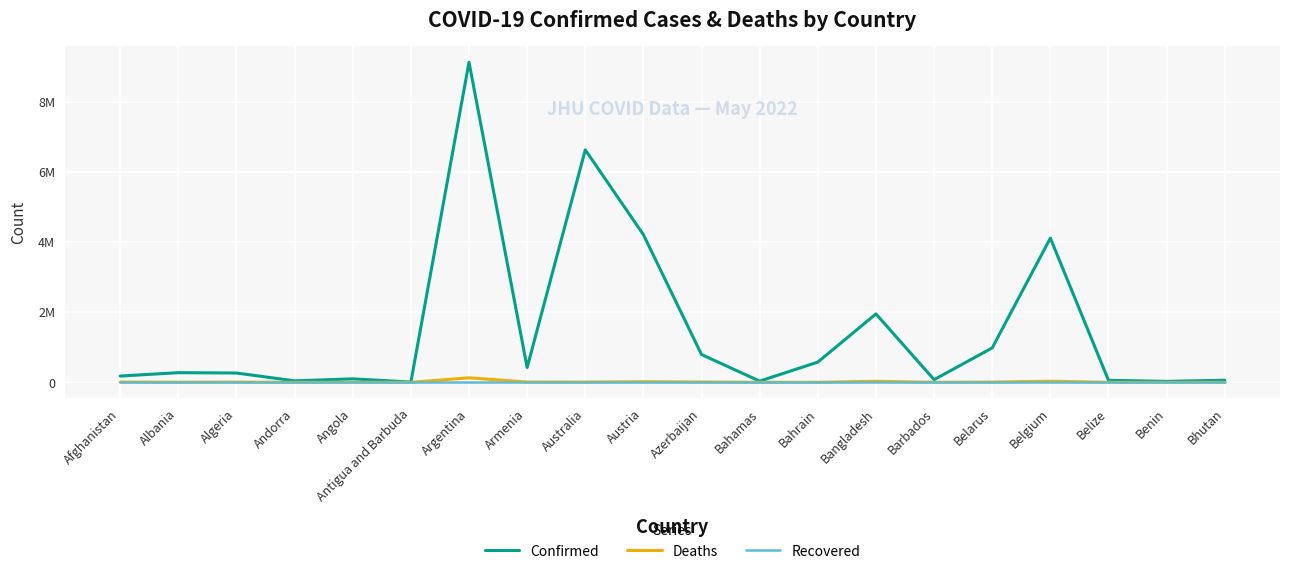

What is the sum of the Deaths values at Azerbaijan and Belarus?

16687